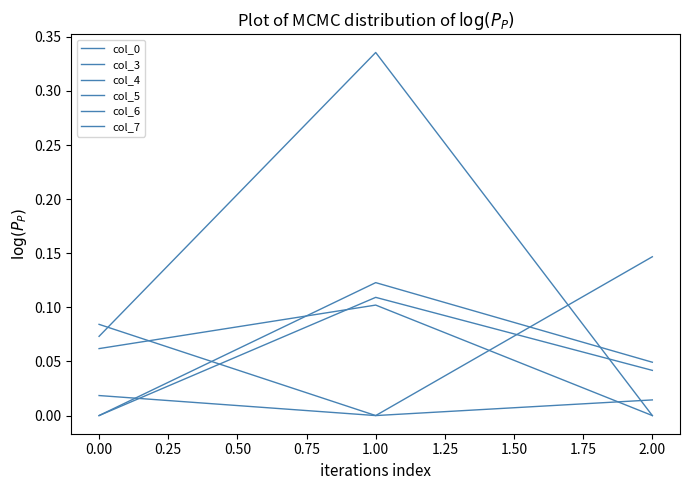

How many lines are shown in the chart?

6